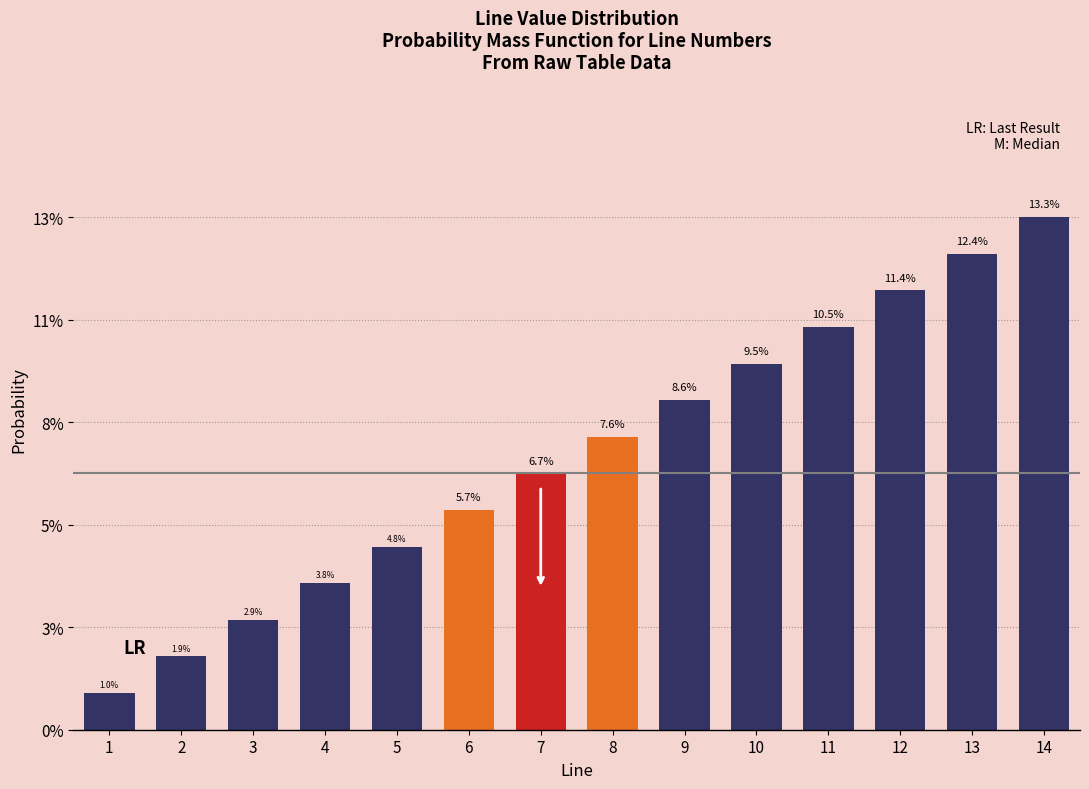

How many series are shown in this chart?

1